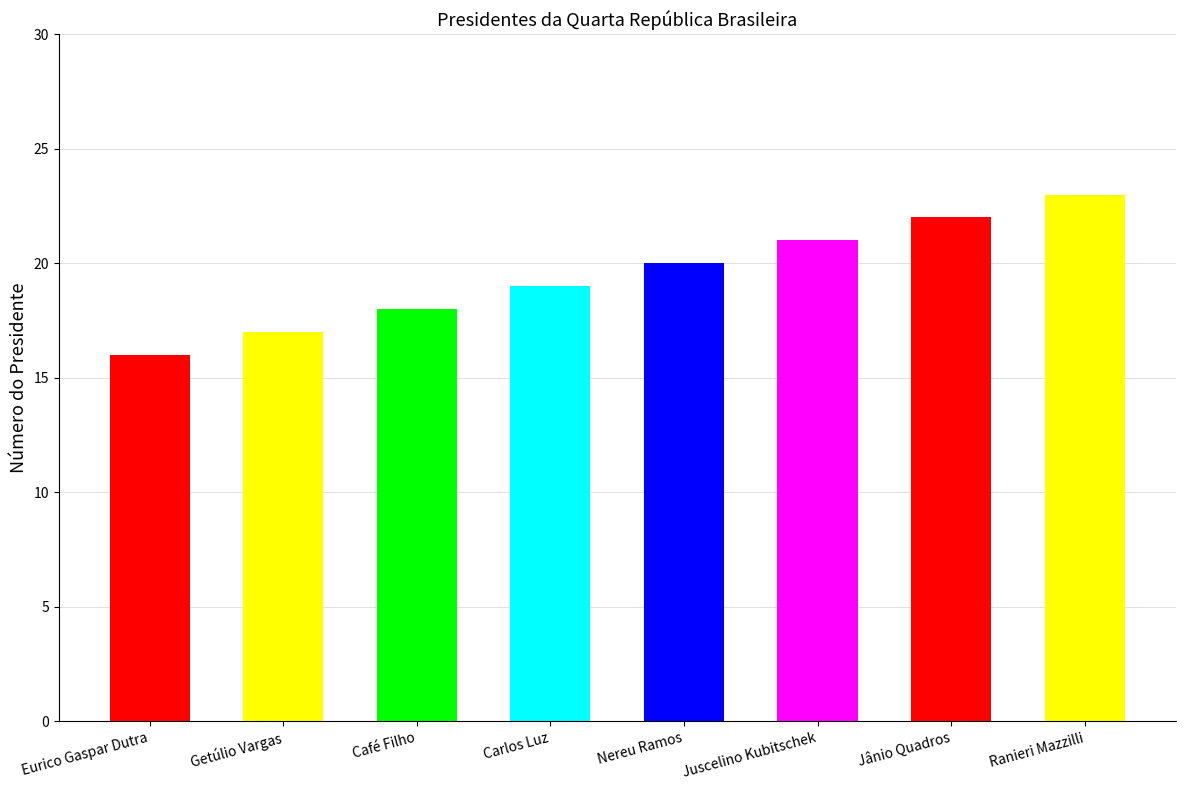

Rank the categories by value from highest to lowest.

Ranieri Mazzilli, Jânio Quadros, Juscelino Kubitschek, Nereu Ramos, Carlos Luz, Café Filho, Getúlio Vargas, Eurico Gaspar Dutra